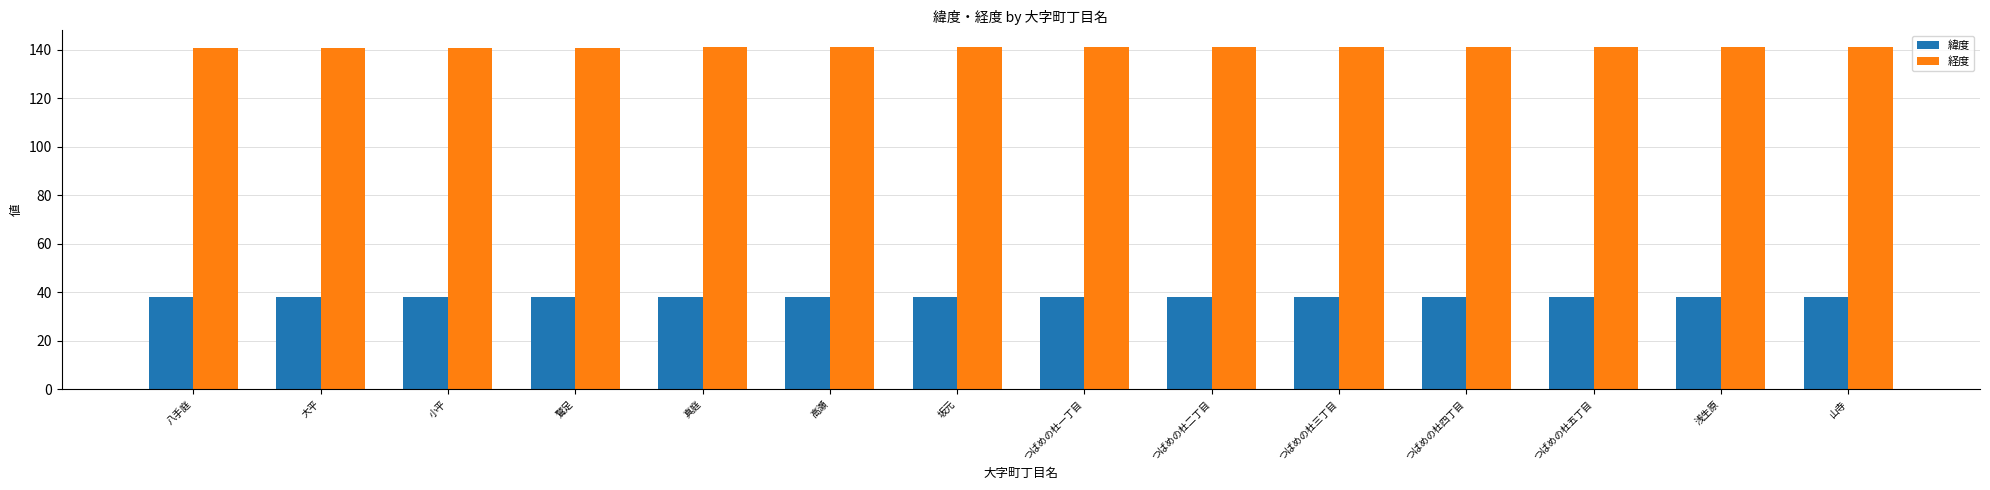

At how many categories does at least one series exceed 95?

14